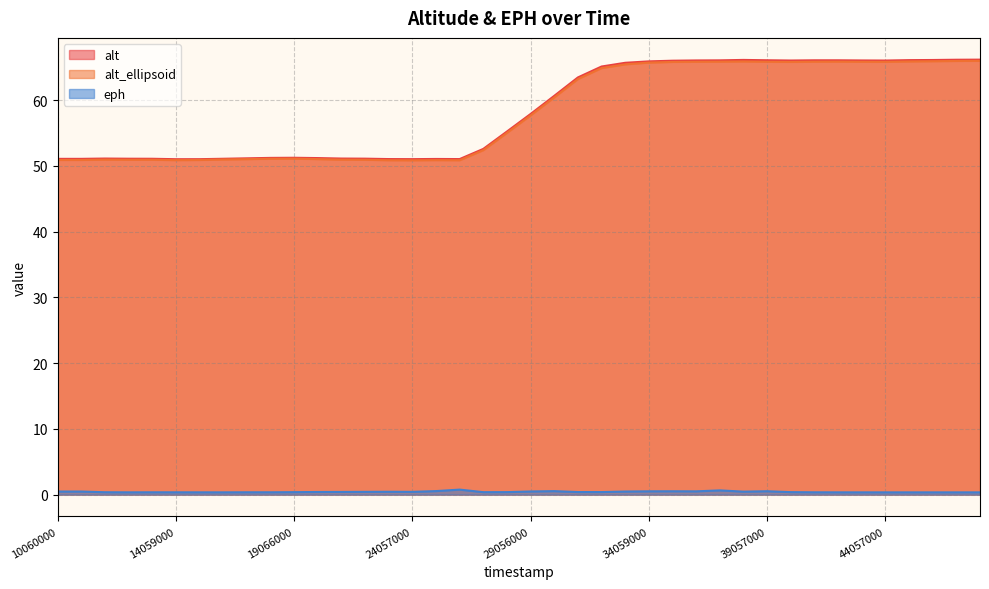

What is the maximum value for alt?

66.2